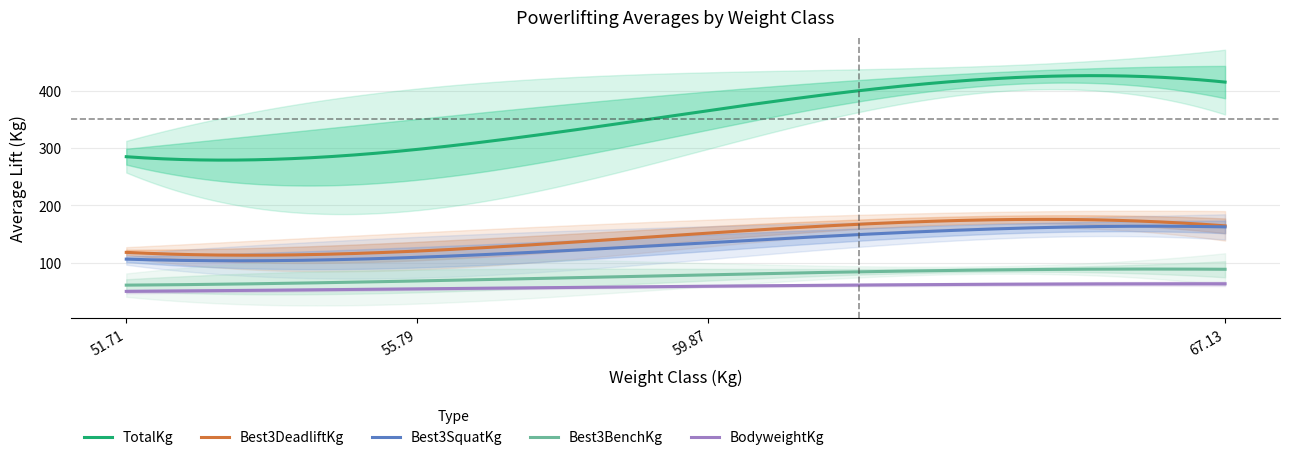

True or false: Best3SquatKg and TotalKg intersect in this chart.

False